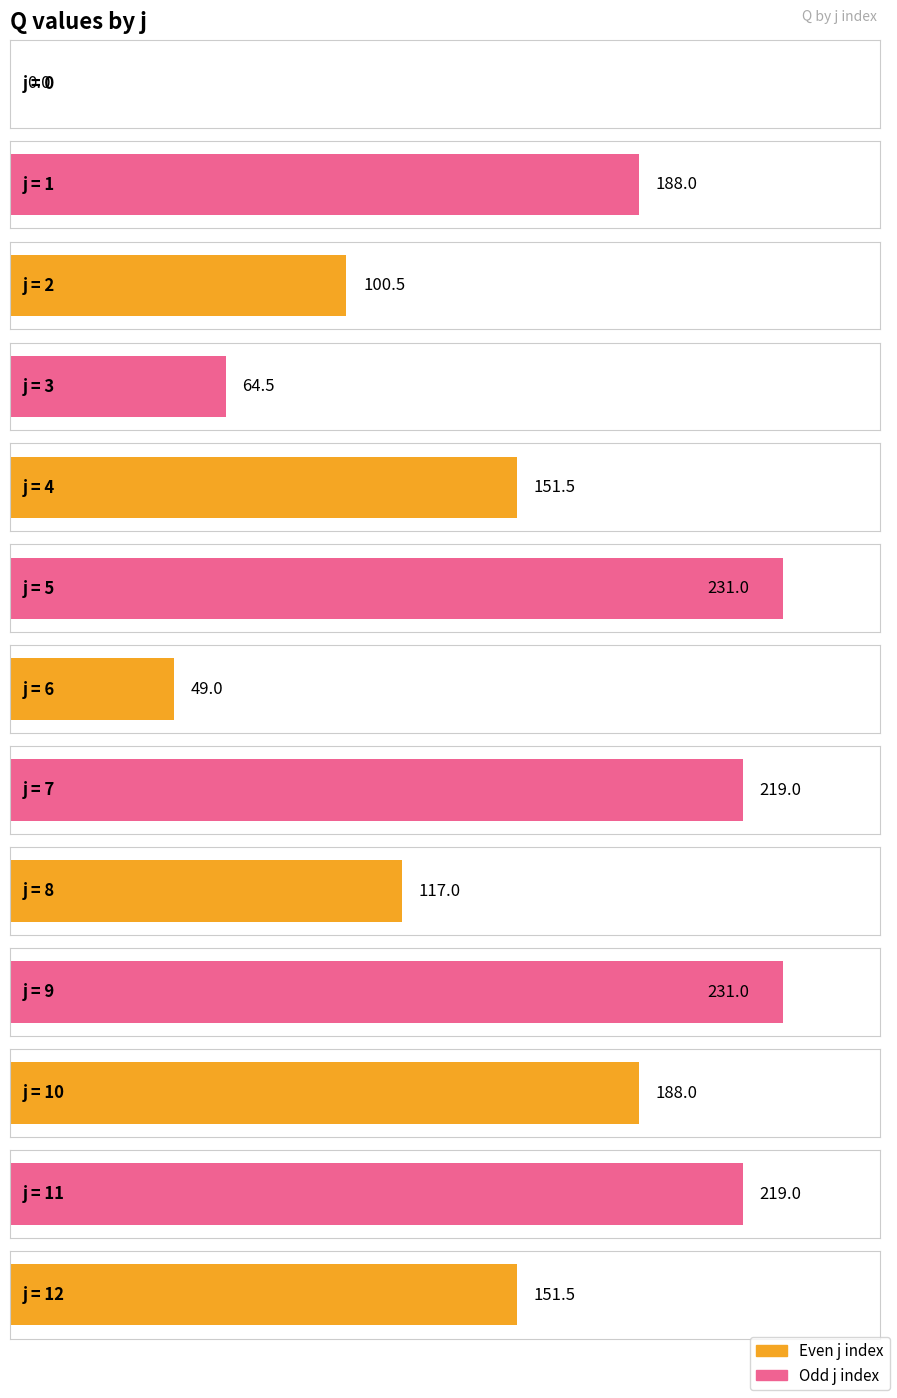

What is the difference between the maximum and minimum values?

231.0